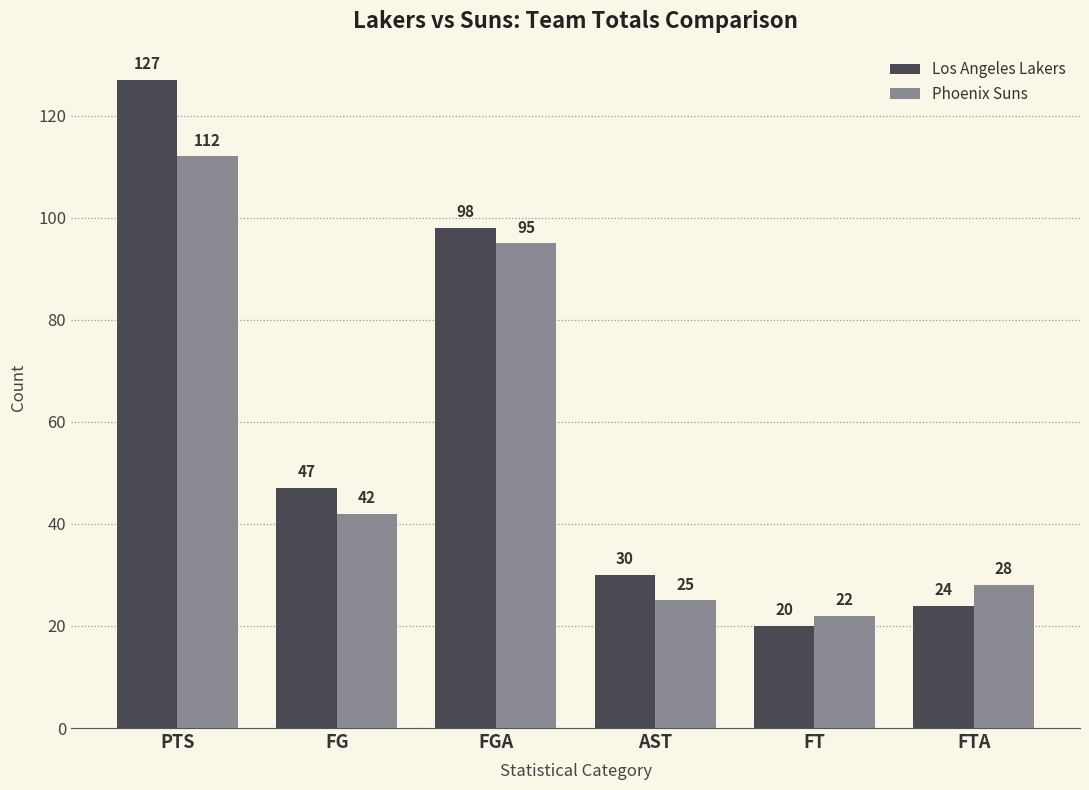

What is the greatest value displayed?

127